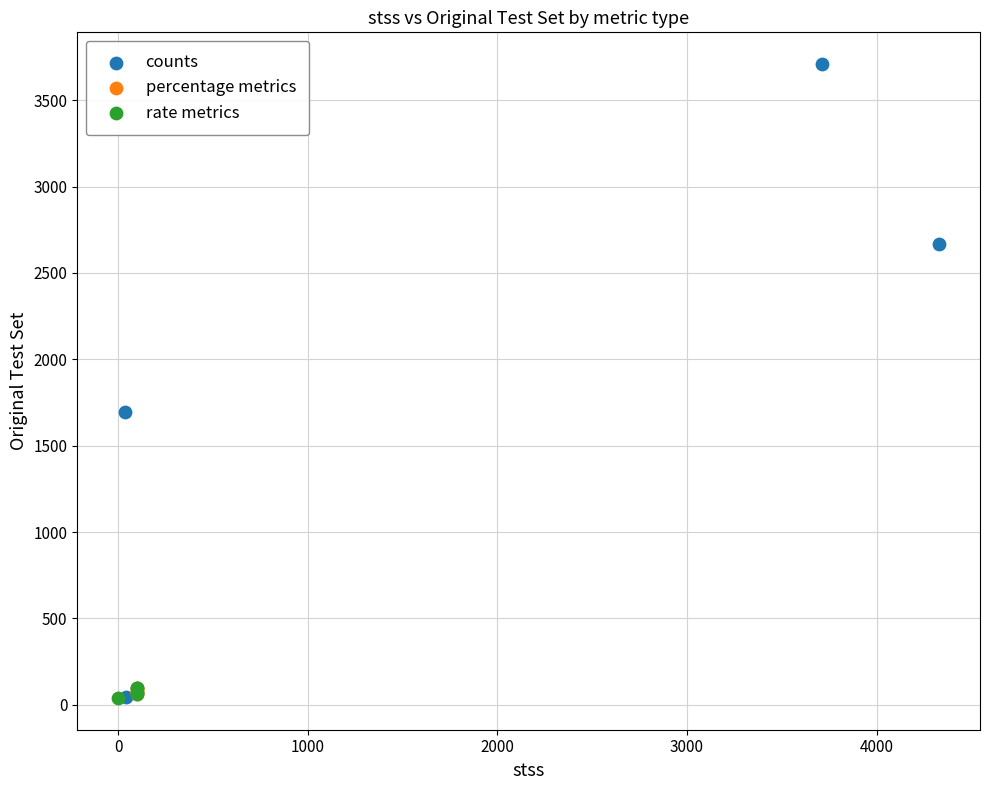

Which series has the largest Y range (max minus min)?

counts